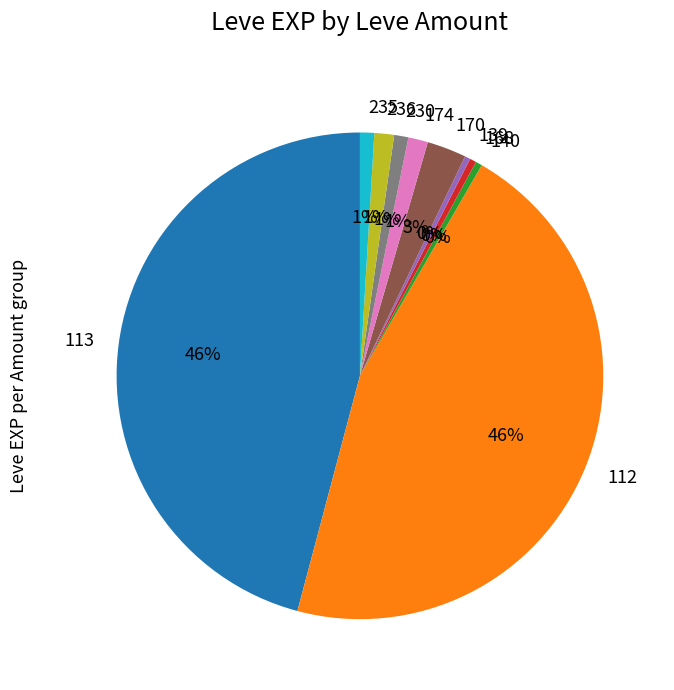

What is the ratio of the value at 174 to the value at 113?

0.0